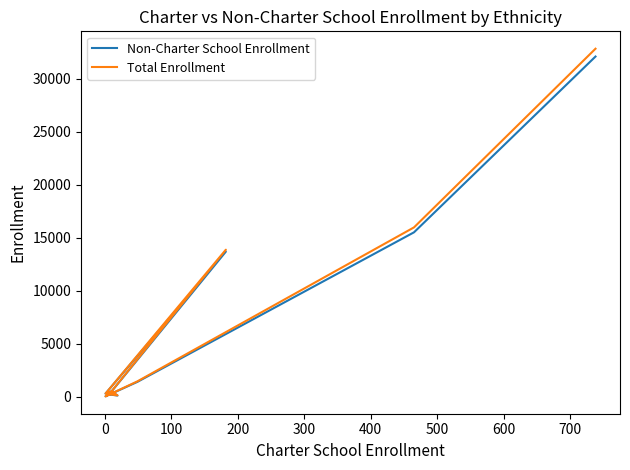

True or false: Total Enrollment and Non-Charter School Enrollment cross at least once.

False